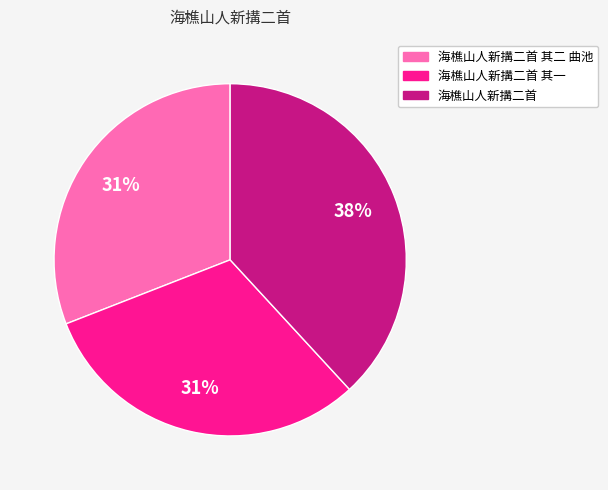

To the nearest percent, what is the average slice percentage?

33%